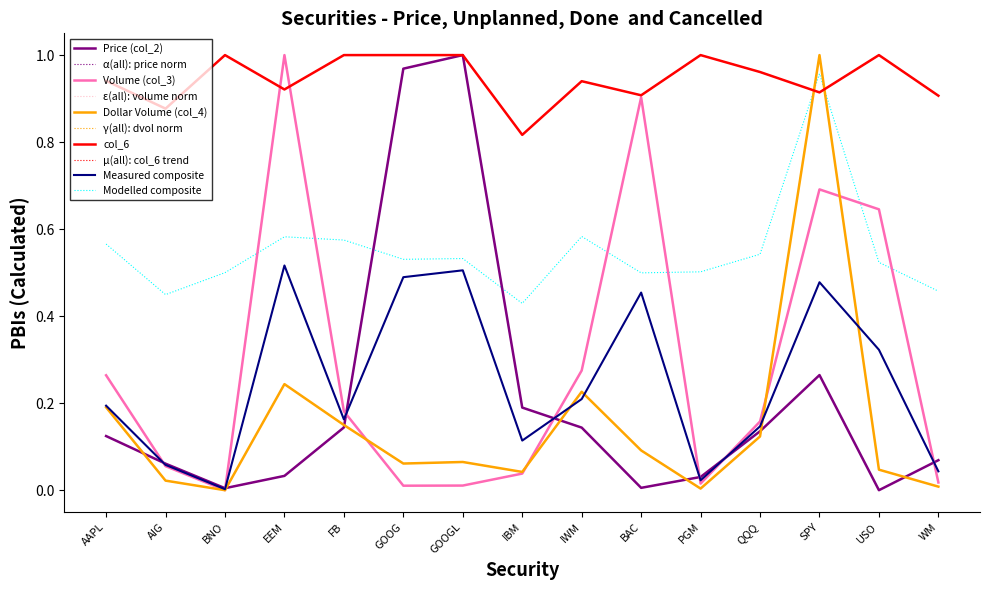

What is the label of the 1st point from the right?

WM